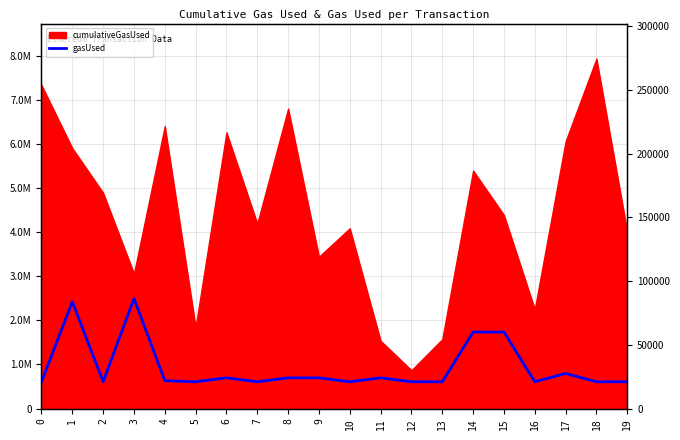

List the labels in order of value, smallest first.

0, 2, 5, 7, 10, 12, 13, 16, 18, 19, 4, 6, 8, 9, 11, 17, 14, 15, 1, 3